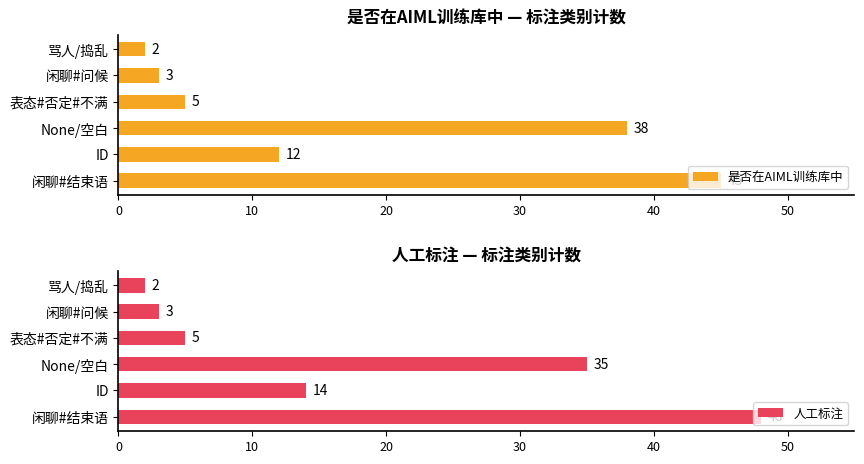

What is the highest value of the 是否在AIML训练库中 series?

45